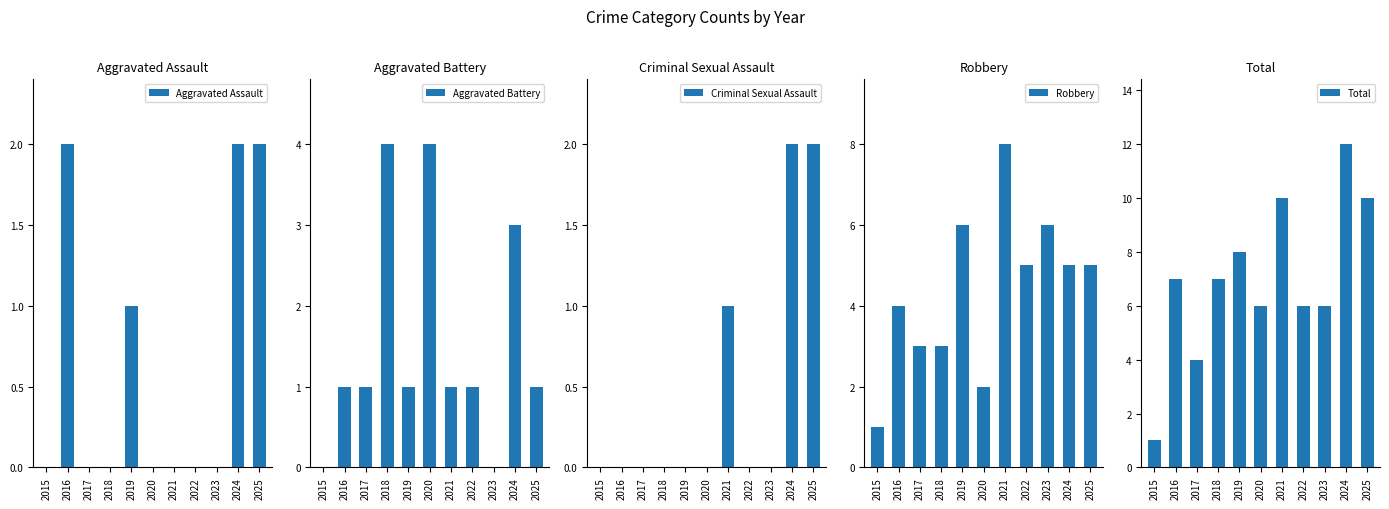

What is the sum of all Criminal Sexual Assault values?

5